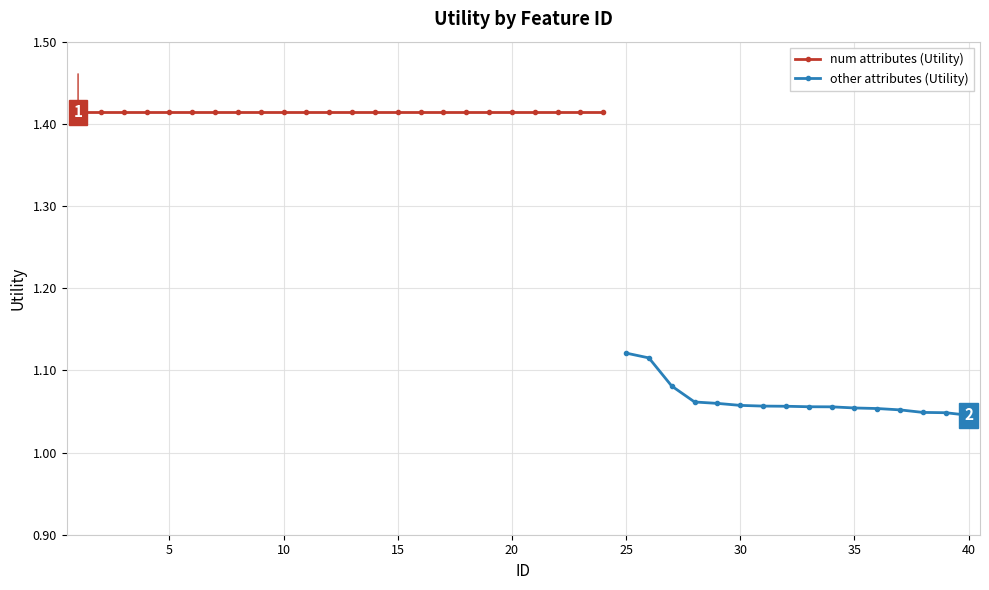

Rank the categories by value from lowest to highest.

40, 39, 38, 37, 36, 35, 34, 33, 32, 31, 30, 29, 28, 27, 26, 25, 1, 2, 3, 4, 5, 6, 7, 8, 9, 10, 11, 12, 13, 14, 15, 16, 17, 18, 19, 20, 21, 22, 23, 24